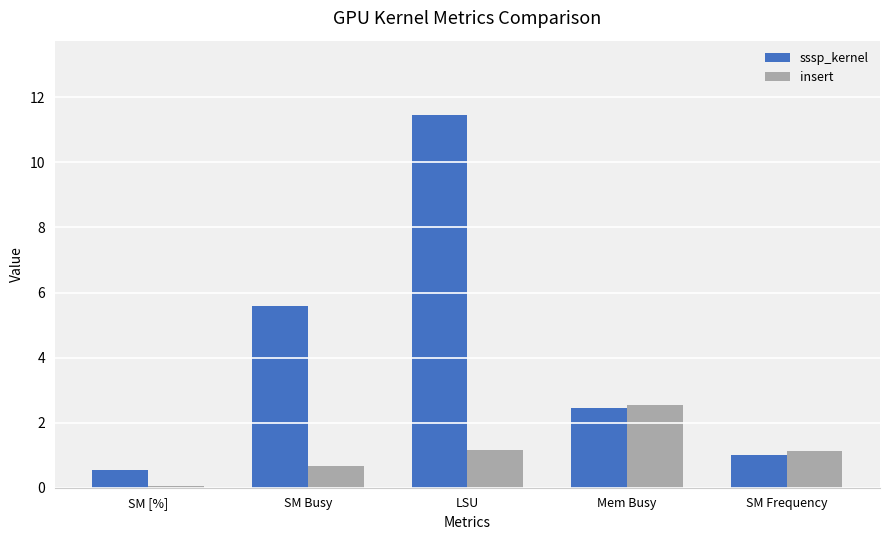

Which series changed the most between SM Busy and LSU?

sssp_kernel